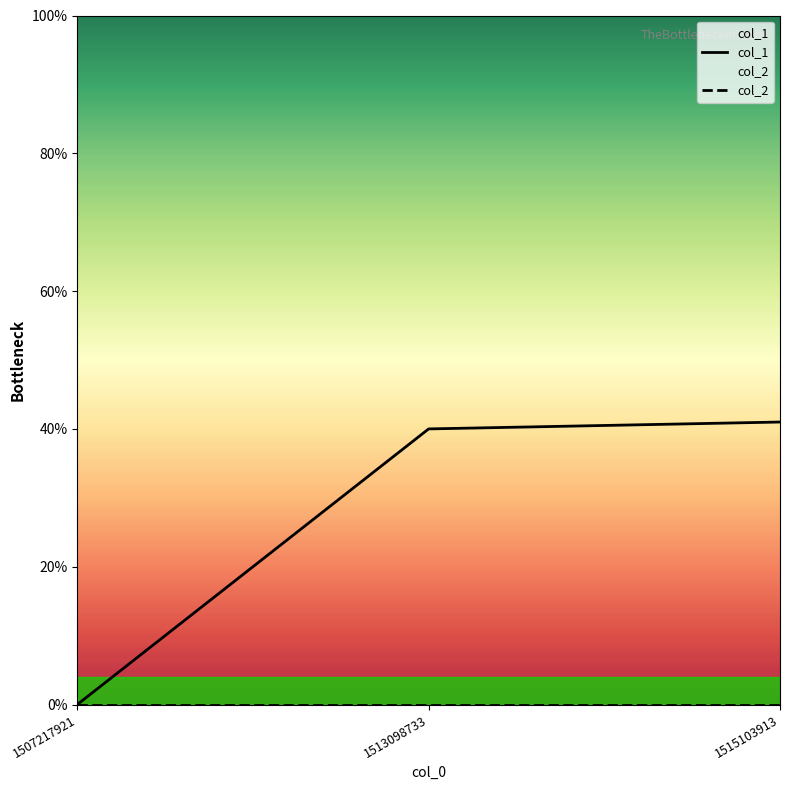

Is the value of col_2 at 1513098733 greater than the value of col_1 at 1515103913?

No